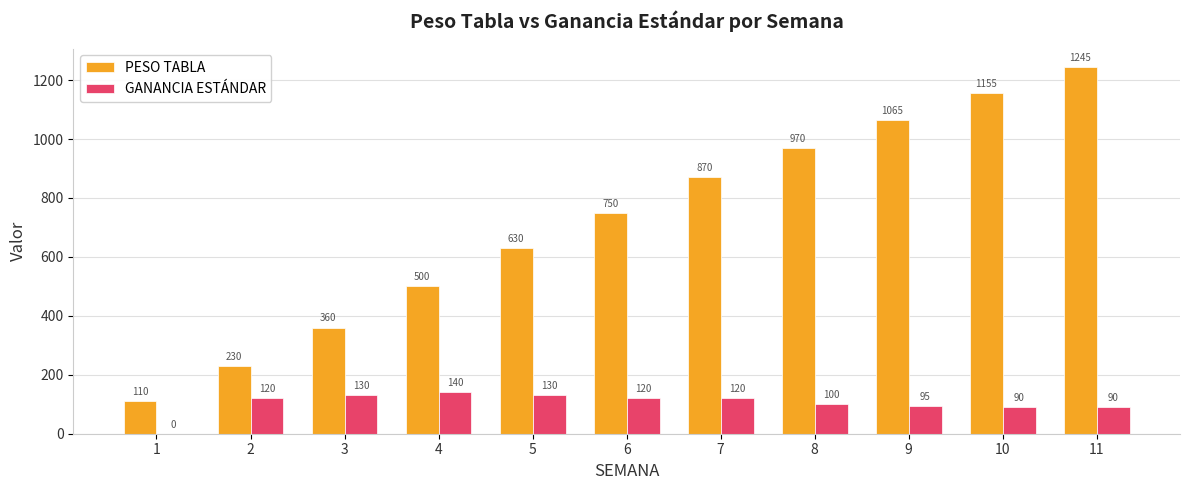

At which category is the sum across all series the highest?

11